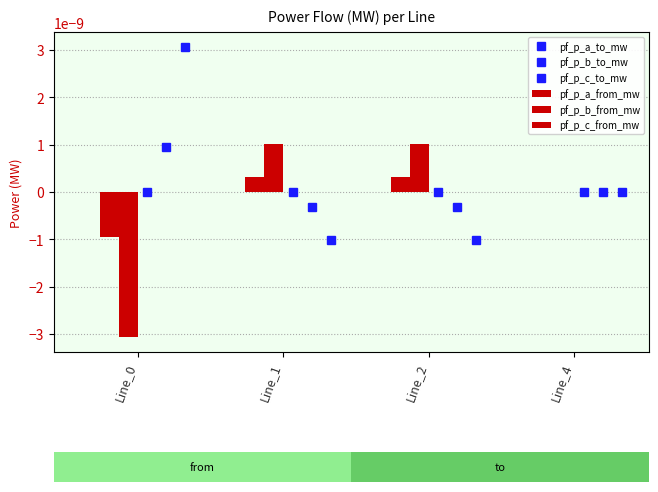

Is it true that pf_p_a_from_mw equals 0.0 at Line_2?

True